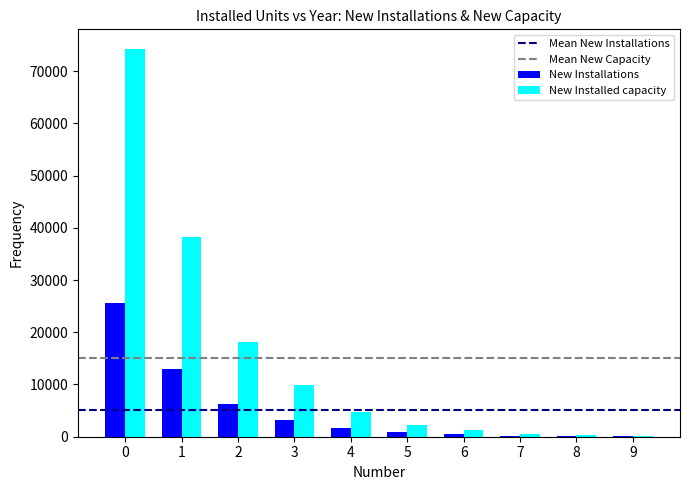

What is the greatest value displayed?

74285